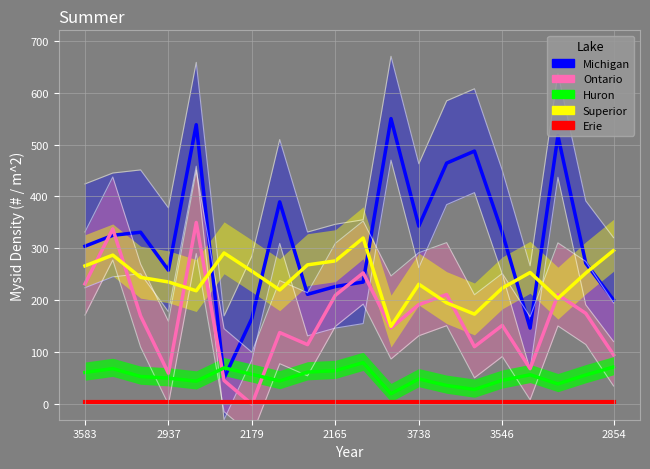

How many data points in Huron are above 56?

10